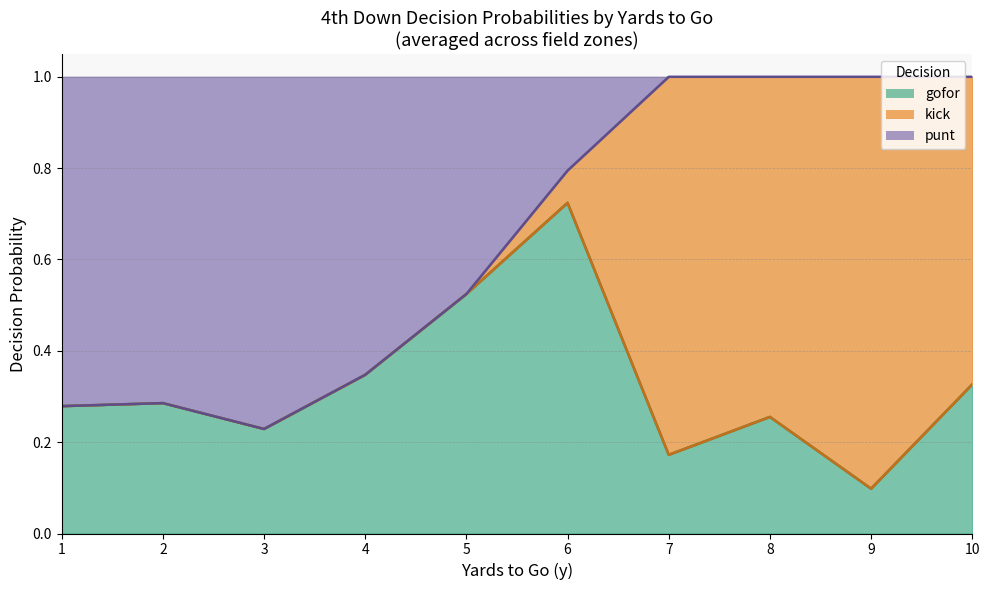

The gofor series shows 0.4 at 8. True or false?

False